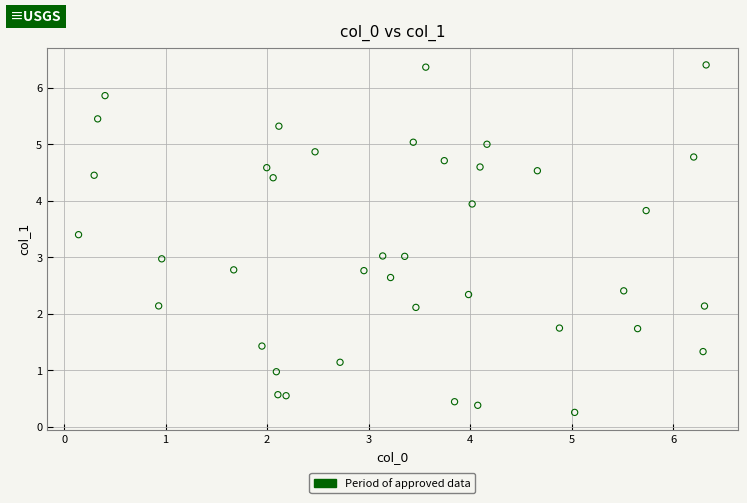

What is the range of X values (max minus min)?

6.2